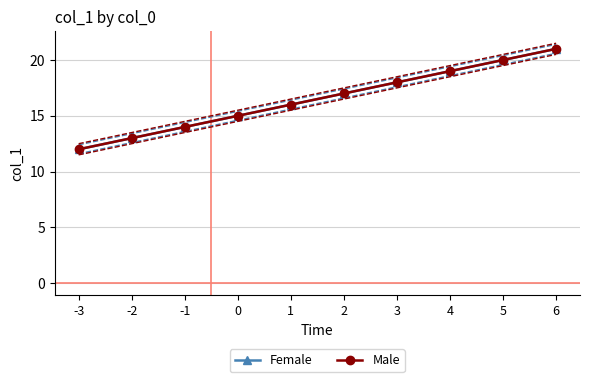

Reading right to left, what are all the values shown in this chart?

Female: 21	20	19	18	17	16	15	14	13	12
Male: 21	20	19	18	17	16	15	14	13	12